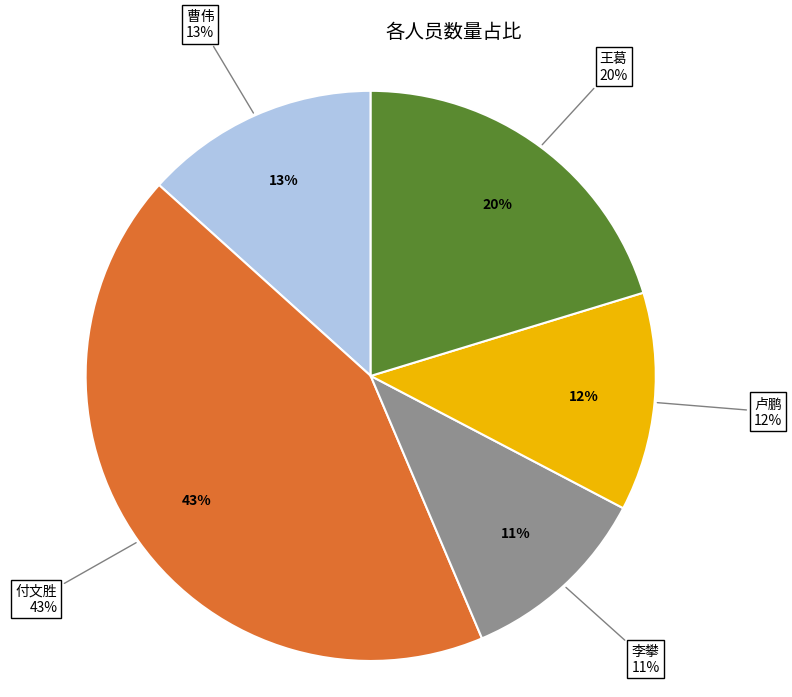

Which category has the biggest portion of the pie?

付文胜